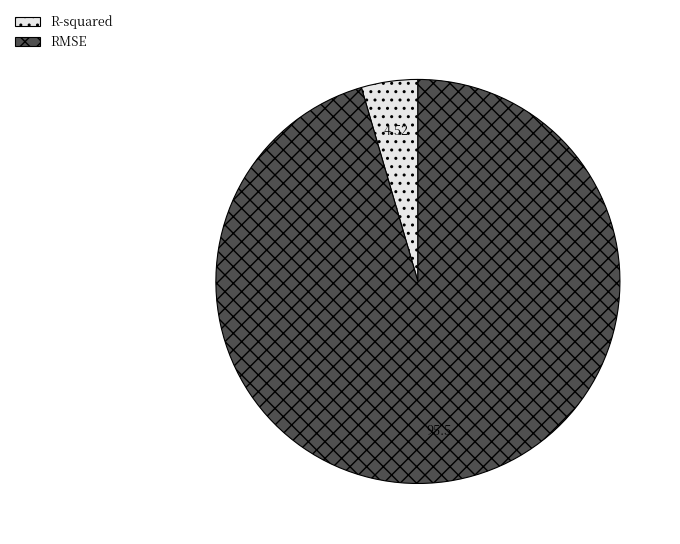

Is the sum of R-squared and RMSE greater than half?

Yes